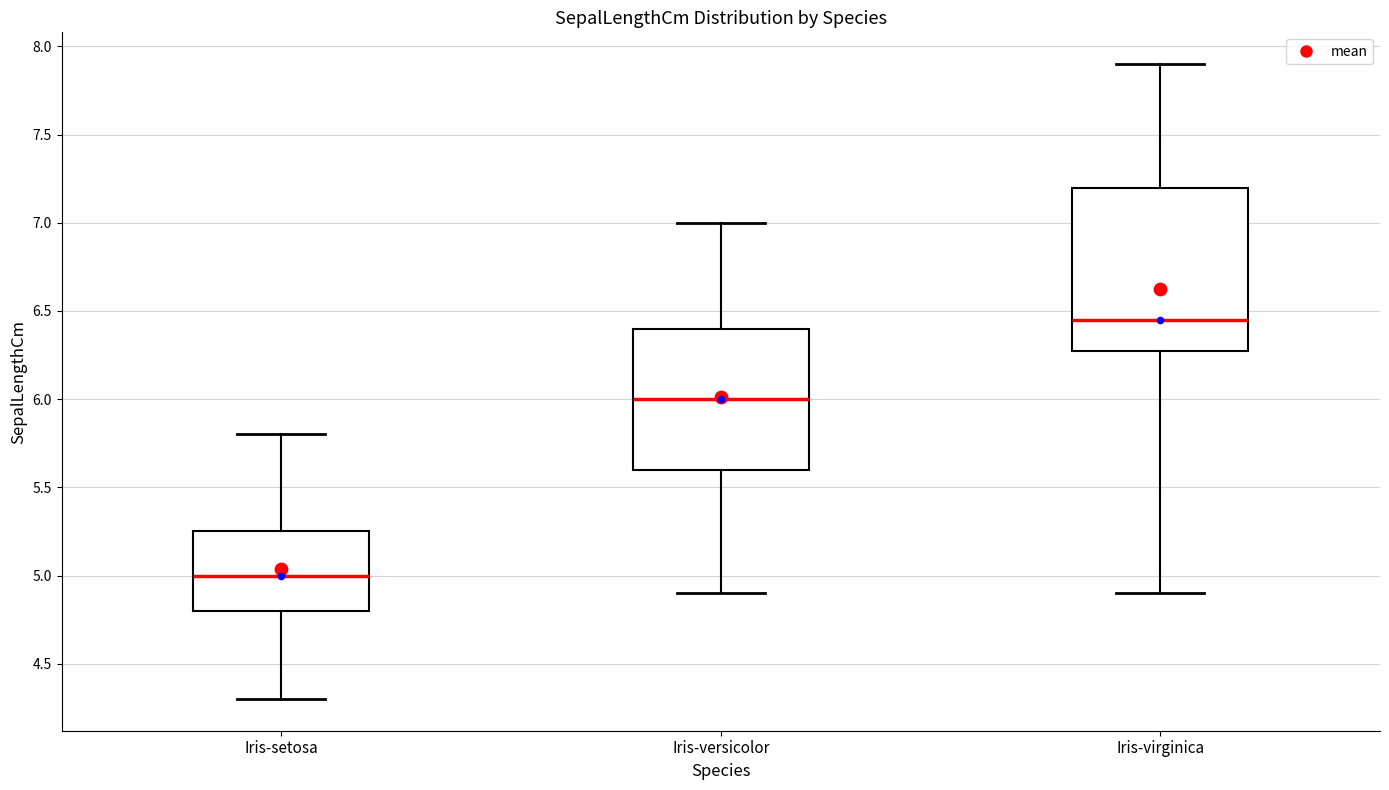

Which box has the highest median line?

Iris-virginica